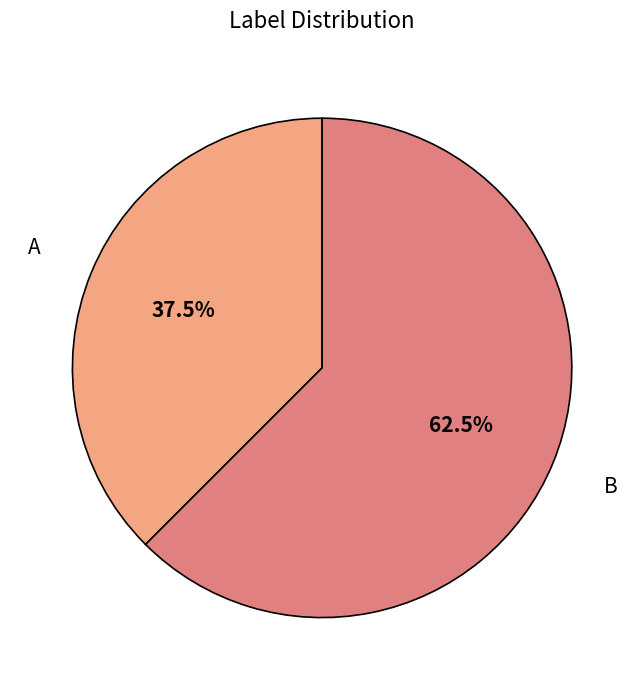

Which slice is the largest?

B